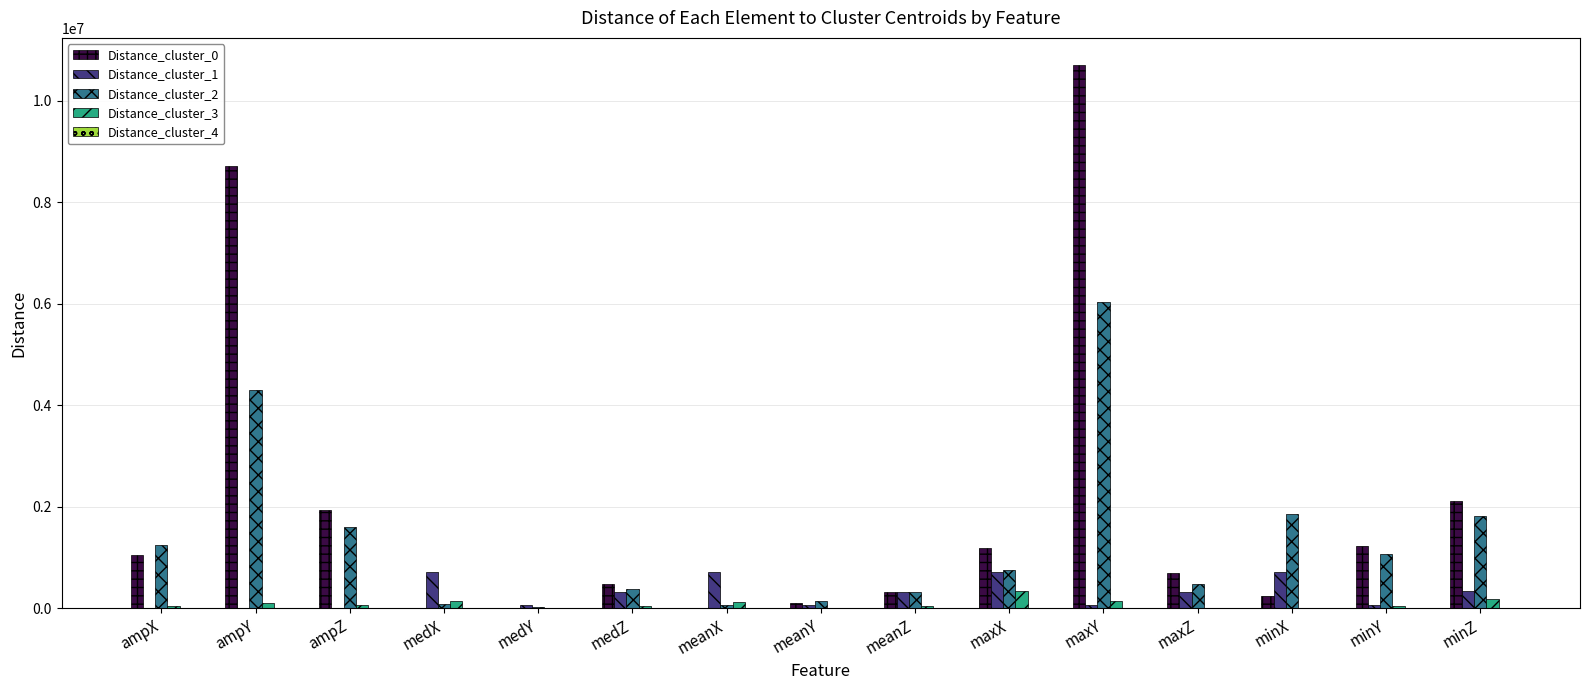

What is the sum of all Distance_cluster_0 values?

28767856.2